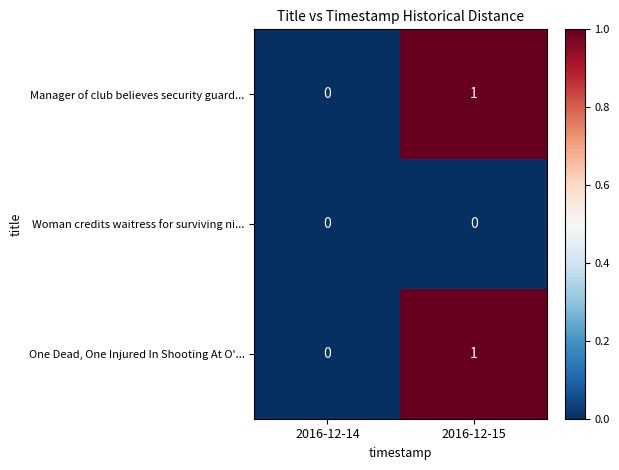

True or false: Manager of club believes security guard... has a value of 0 at 2016-12-14.

True